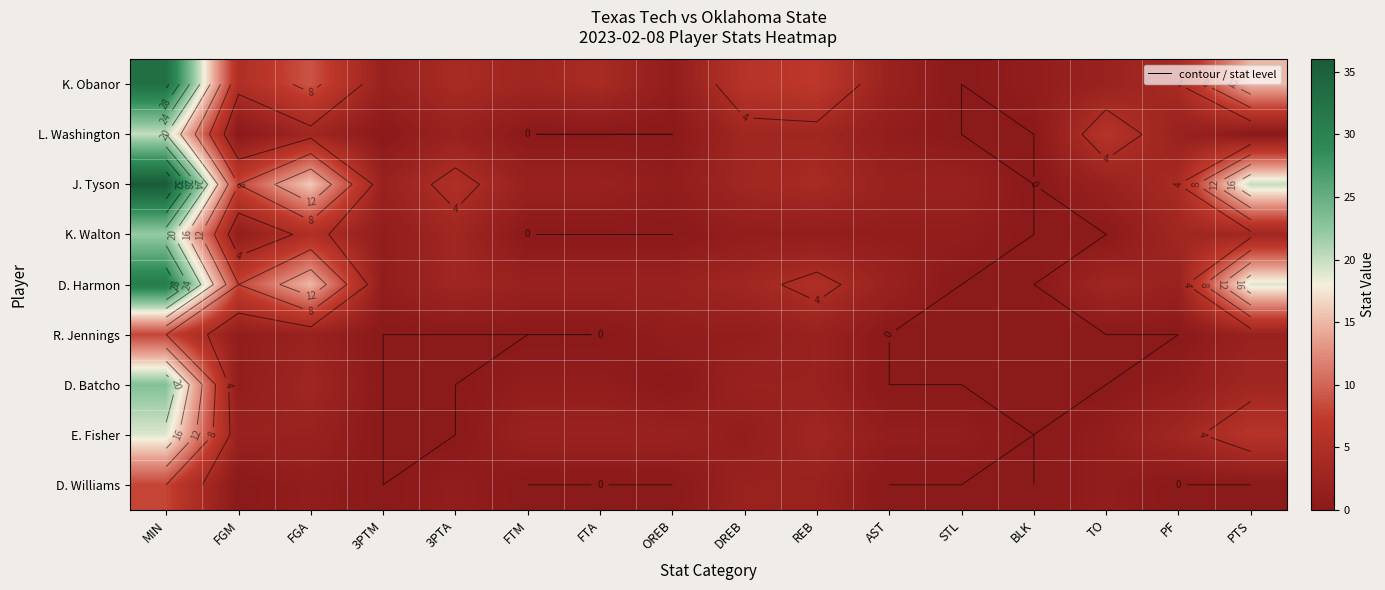

The D. Batcho series shows -13 at TO. True or false?

False